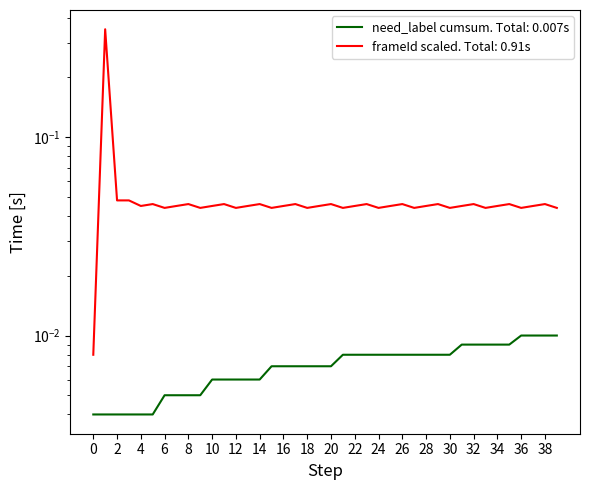

True or false: there are more than 1 points higher than both neighbors.

False